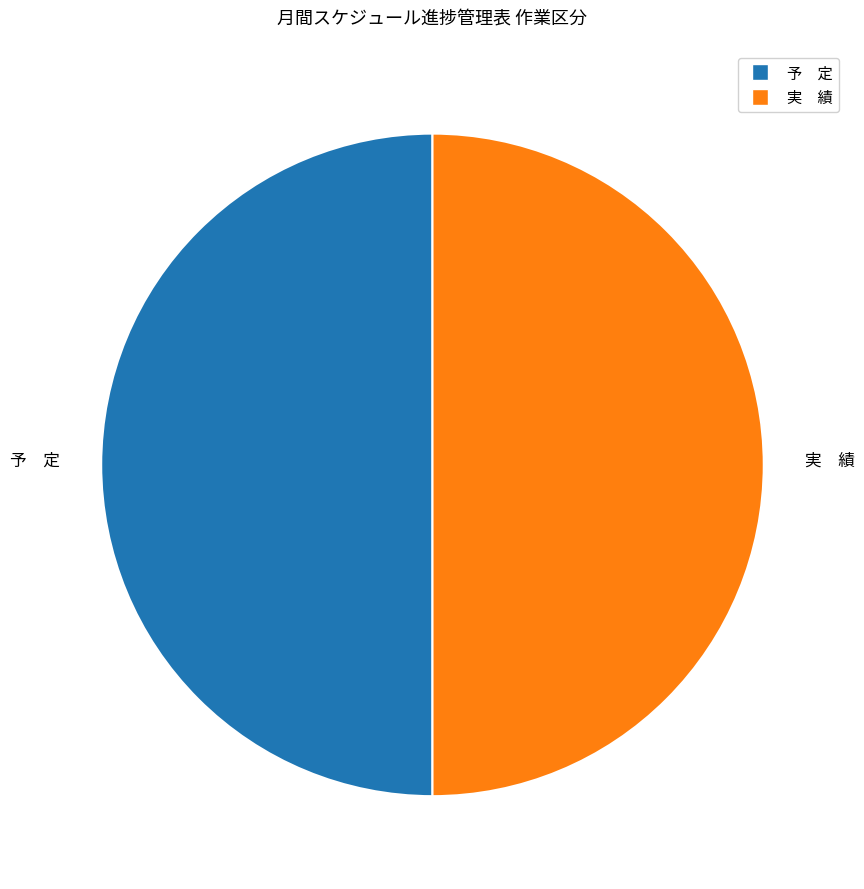

The 予 定 slice represents 50% of the pie. True or false?

True